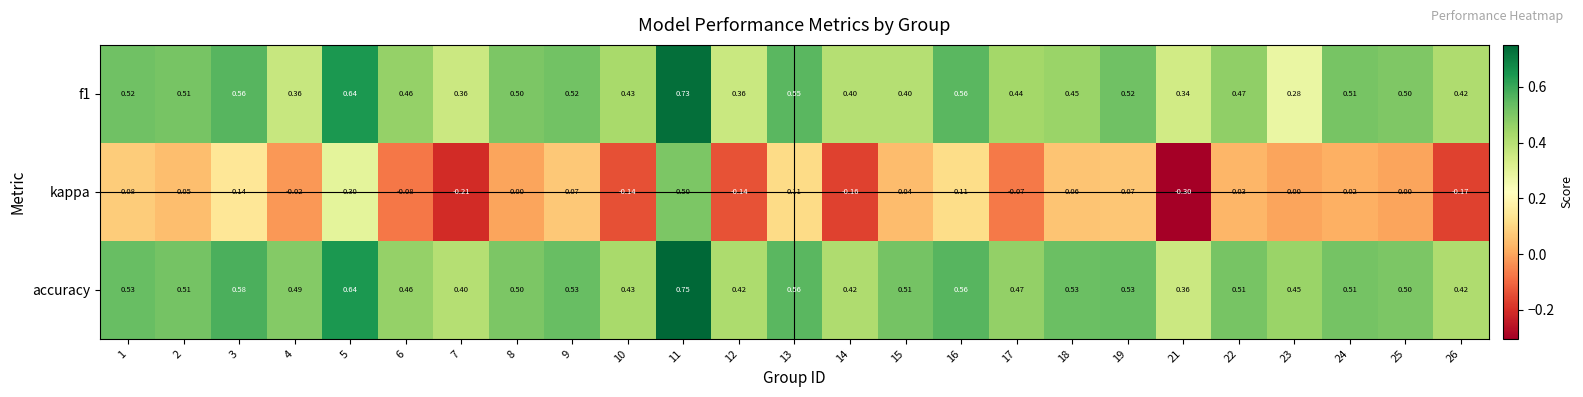

Which series has the widest spread of values?

kappa